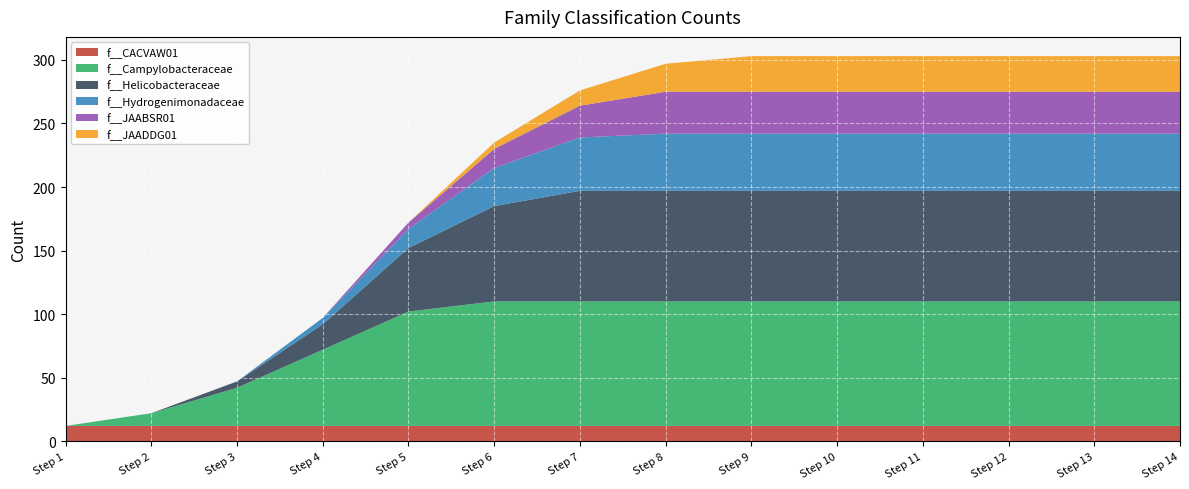

The f__CACVAW01 series shows 12 at Step 8. True or false?

True